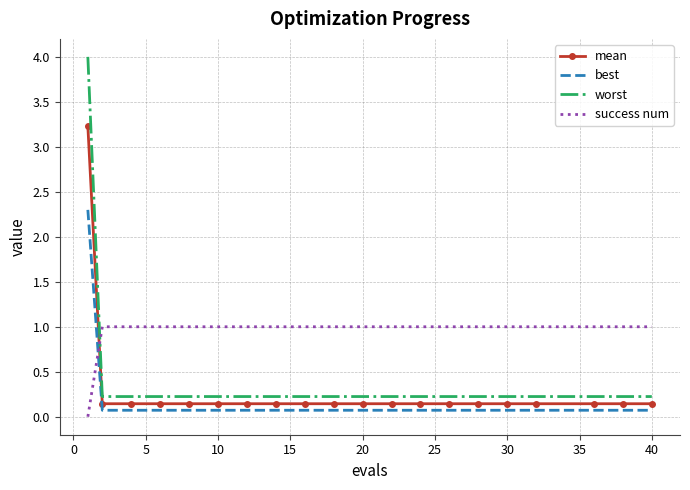

What is the maximum value for mean?

3.2